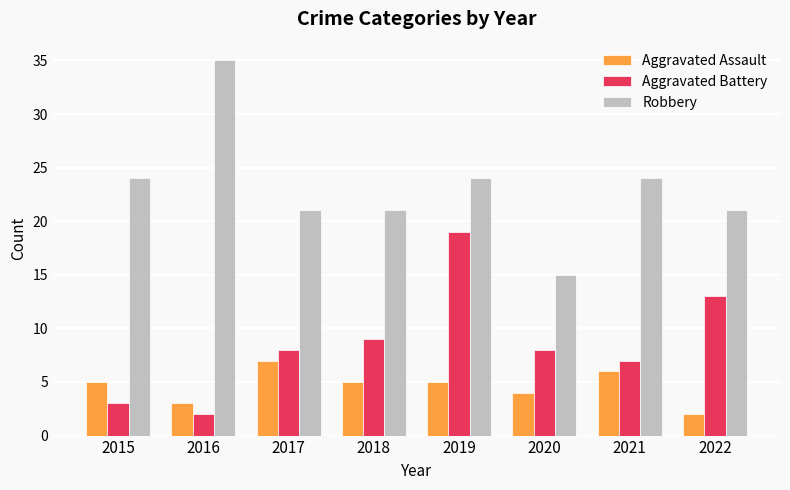

What is the average value of the Aggravated Battery series?

9